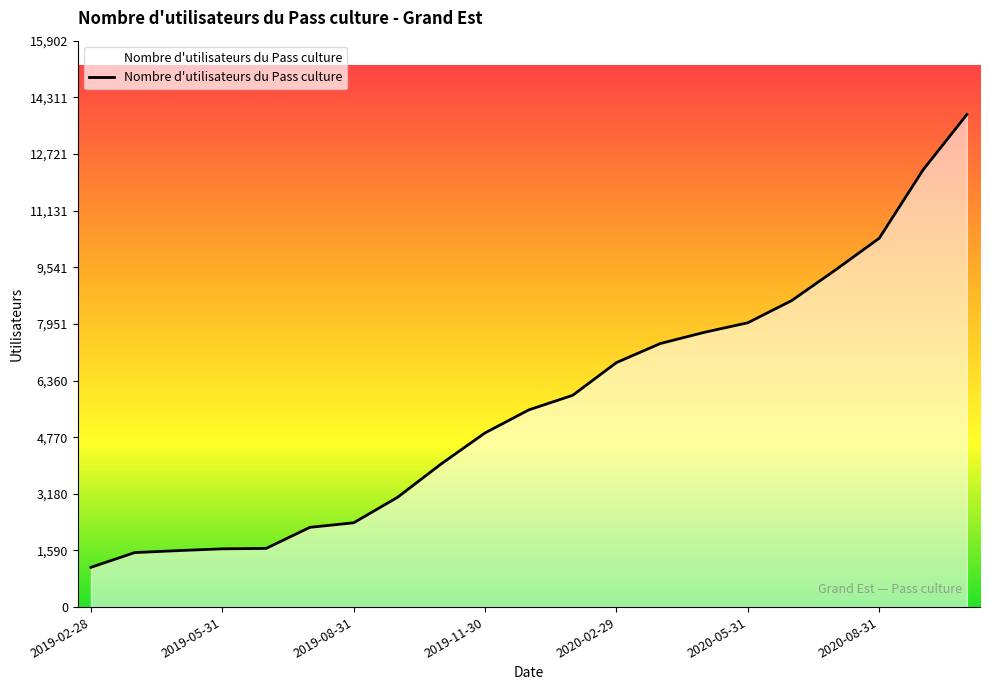

What is the smallest value displayed?

1116